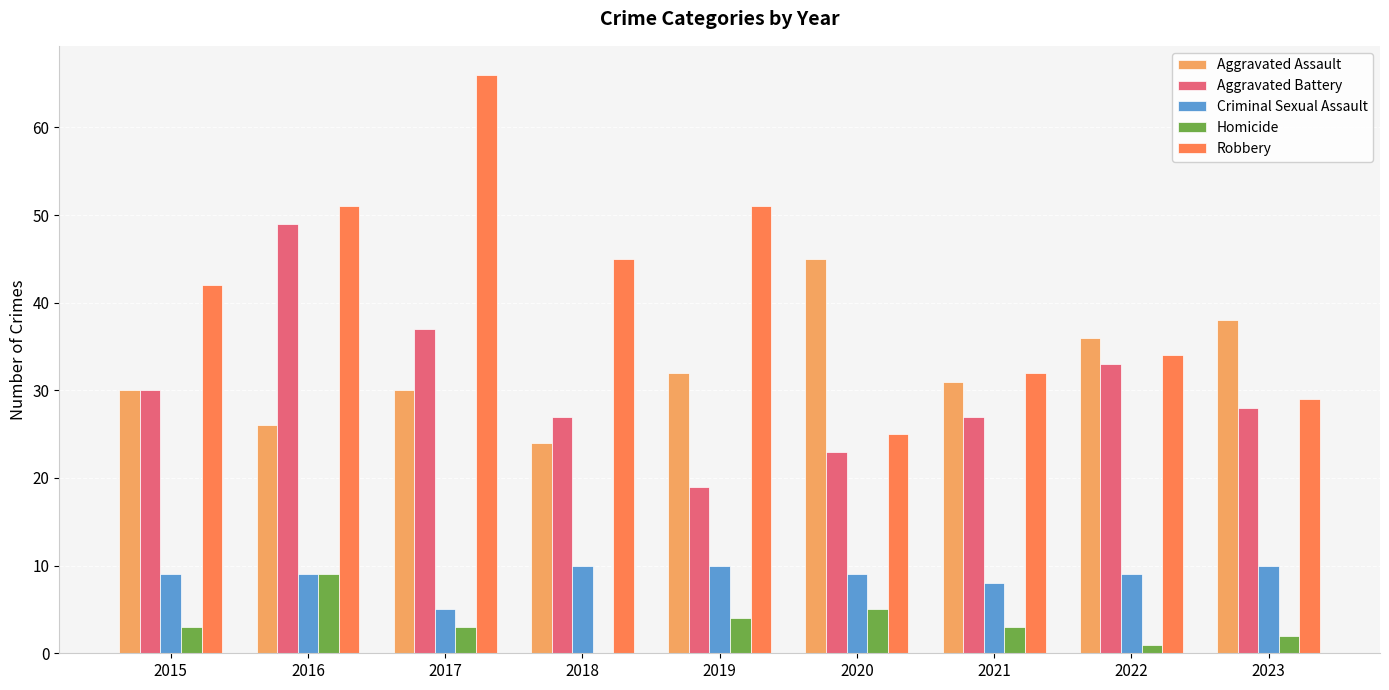

Count the number of categories in the chart.

9